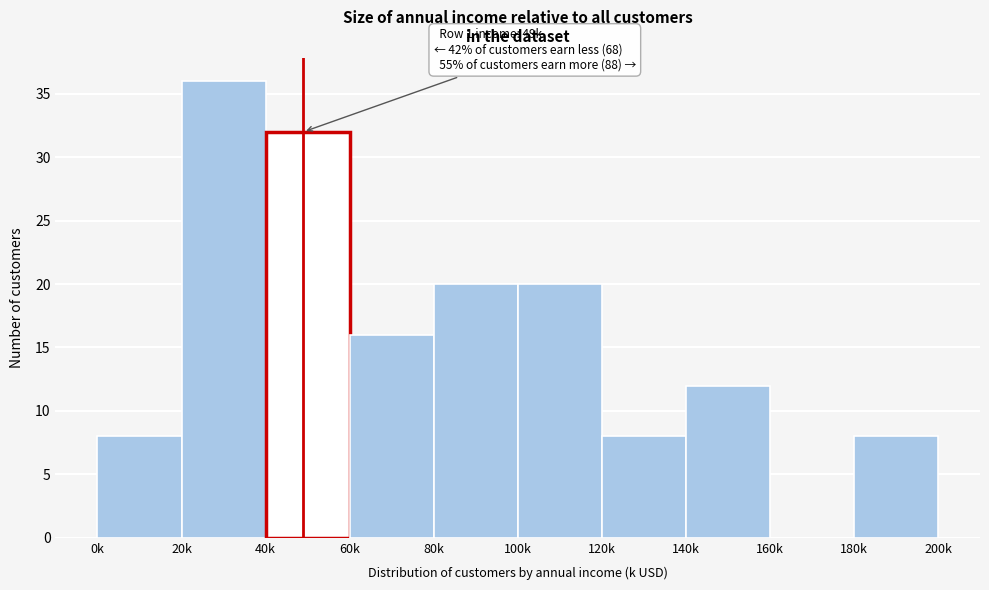

Reading left to right, what are all the values shown in this chart?

0k=8	20k=36	40k=32	60k=16	80k=20	100k=20	120k=8	140k=12	160k=0	180k=8